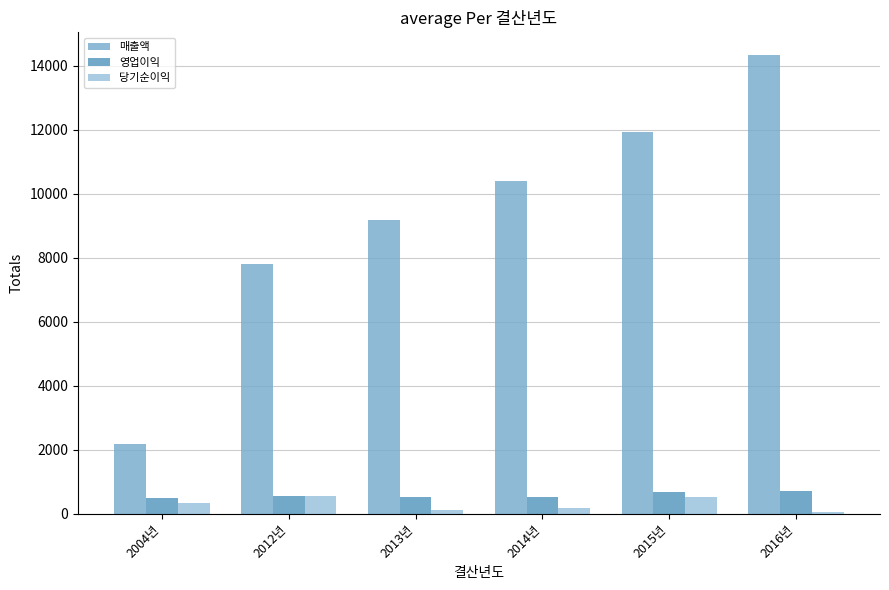

What is the sum of the 영업이익 values at 2016년 and 2013년?

1218.5